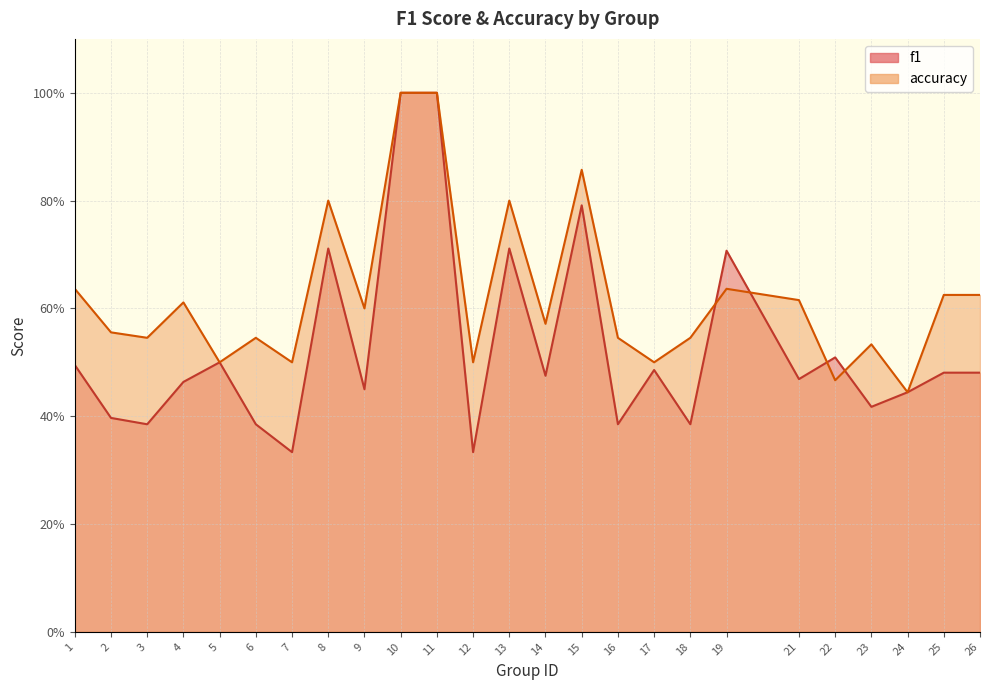

Which category has the lowest value in the accuracy series?

24